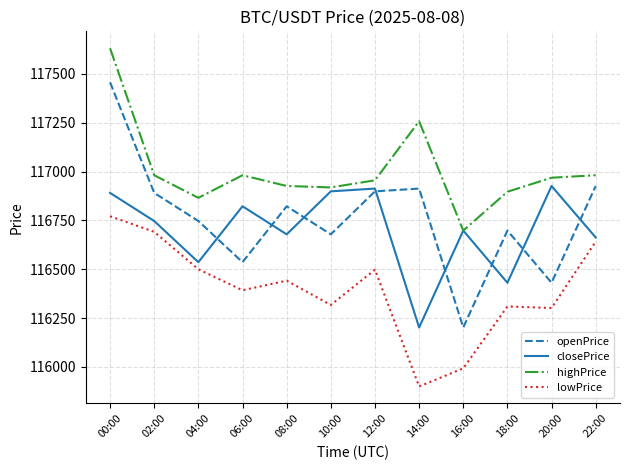

True or false: highPrice and openPrice intersect in this chart.

False